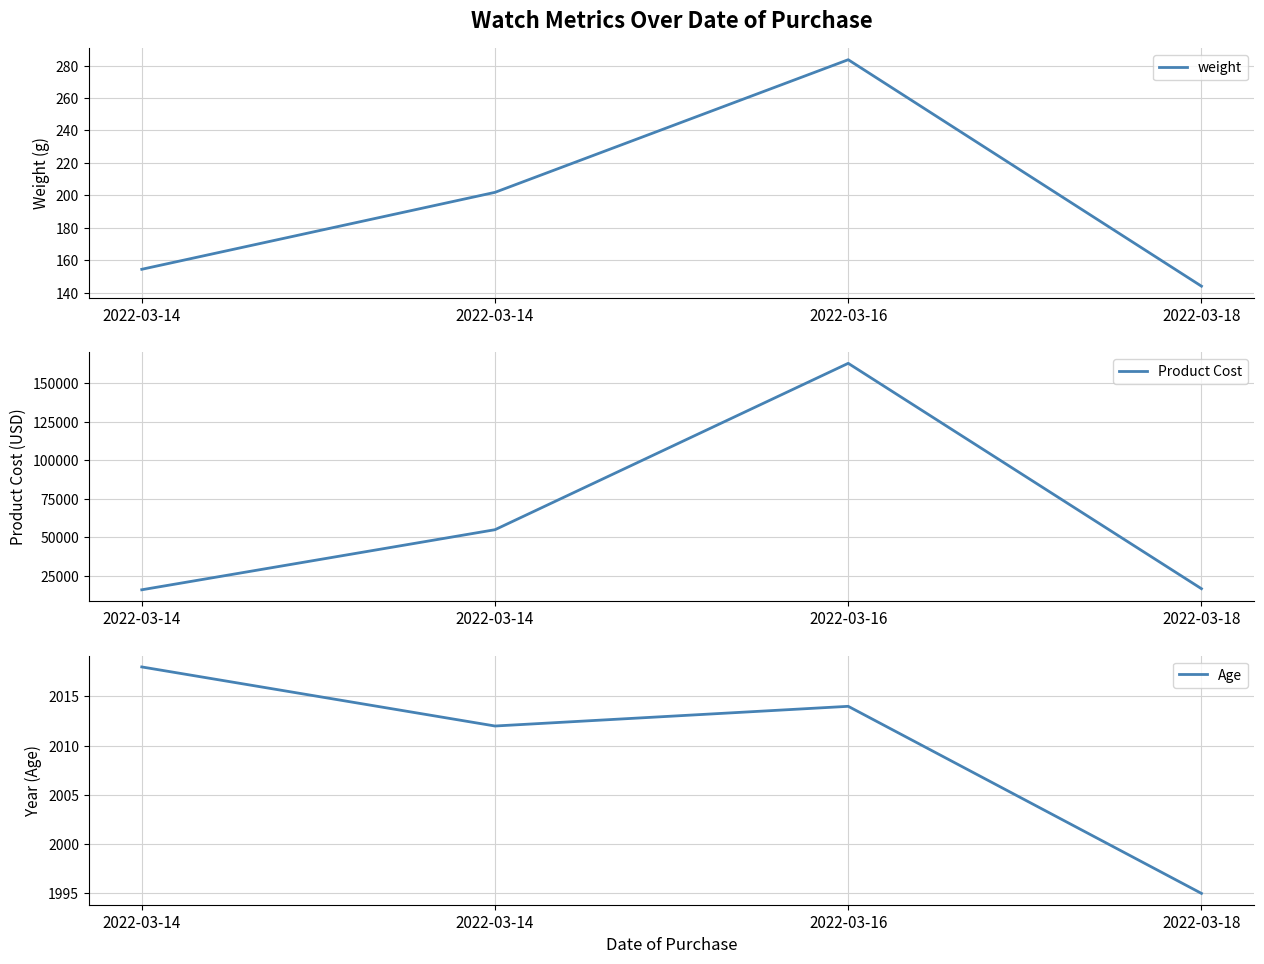

Count the number of data series in this chart.

3